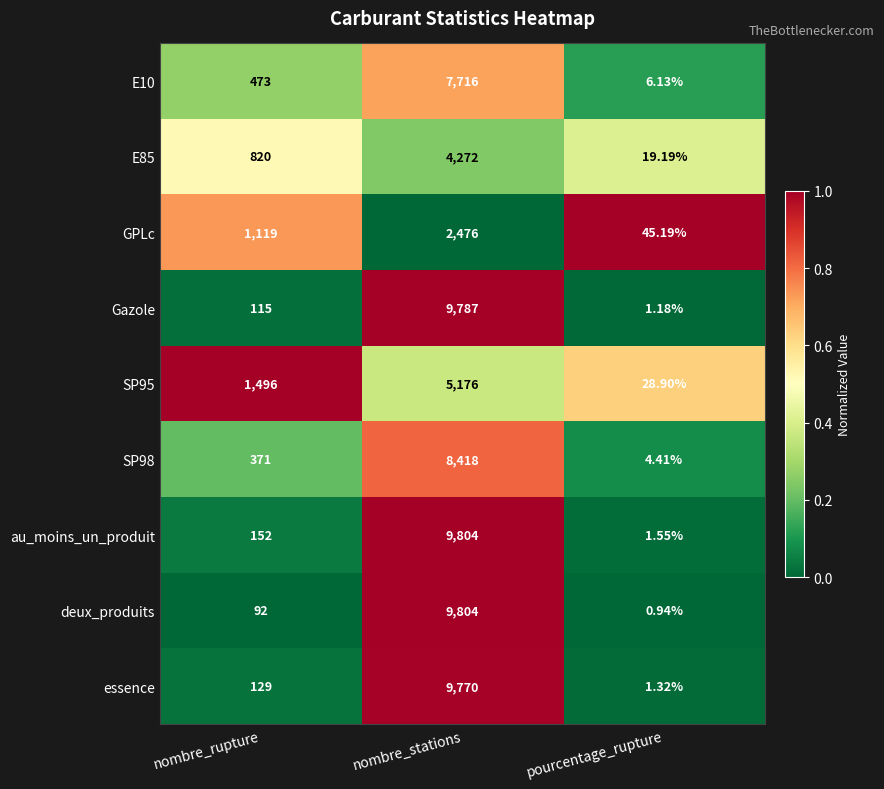

Rank the categories by deux_produits value from highest to lowest.

nombre_stations, nombre_rupture, pourcentage_rupture